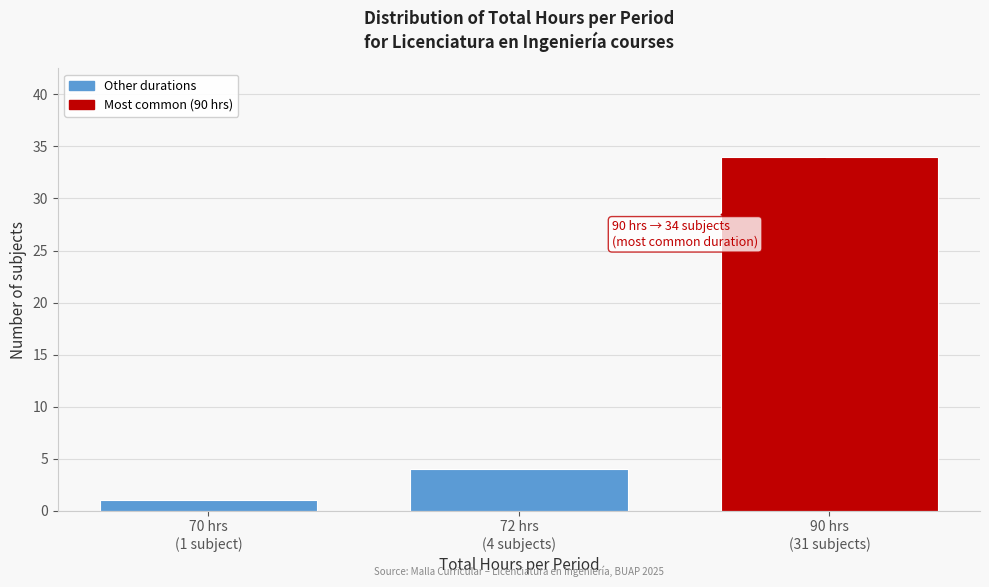

Reading right to left, what are all the values shown in this chart?

34	4	1